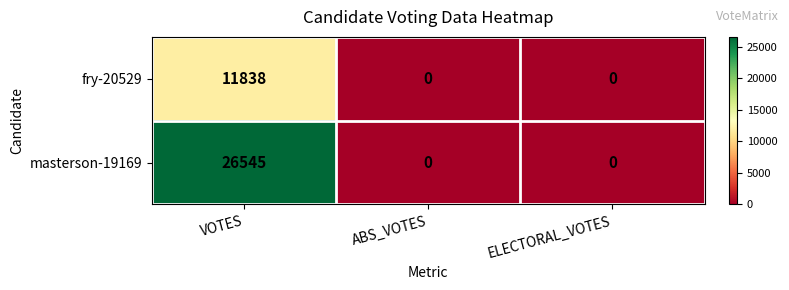

How many series are shown in this chart?

2